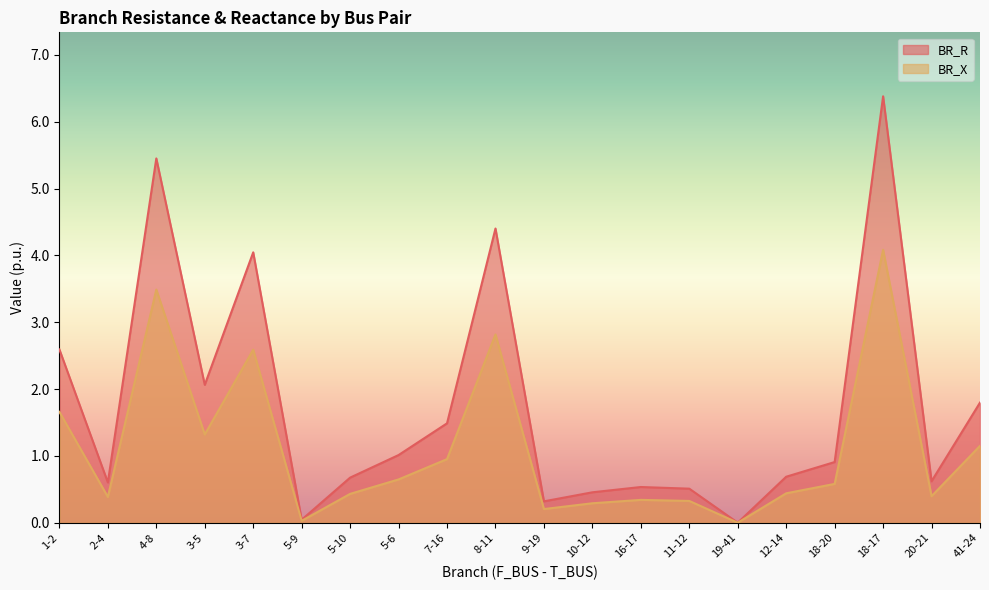

At which category does BR_R reach its first local peak?

4-8